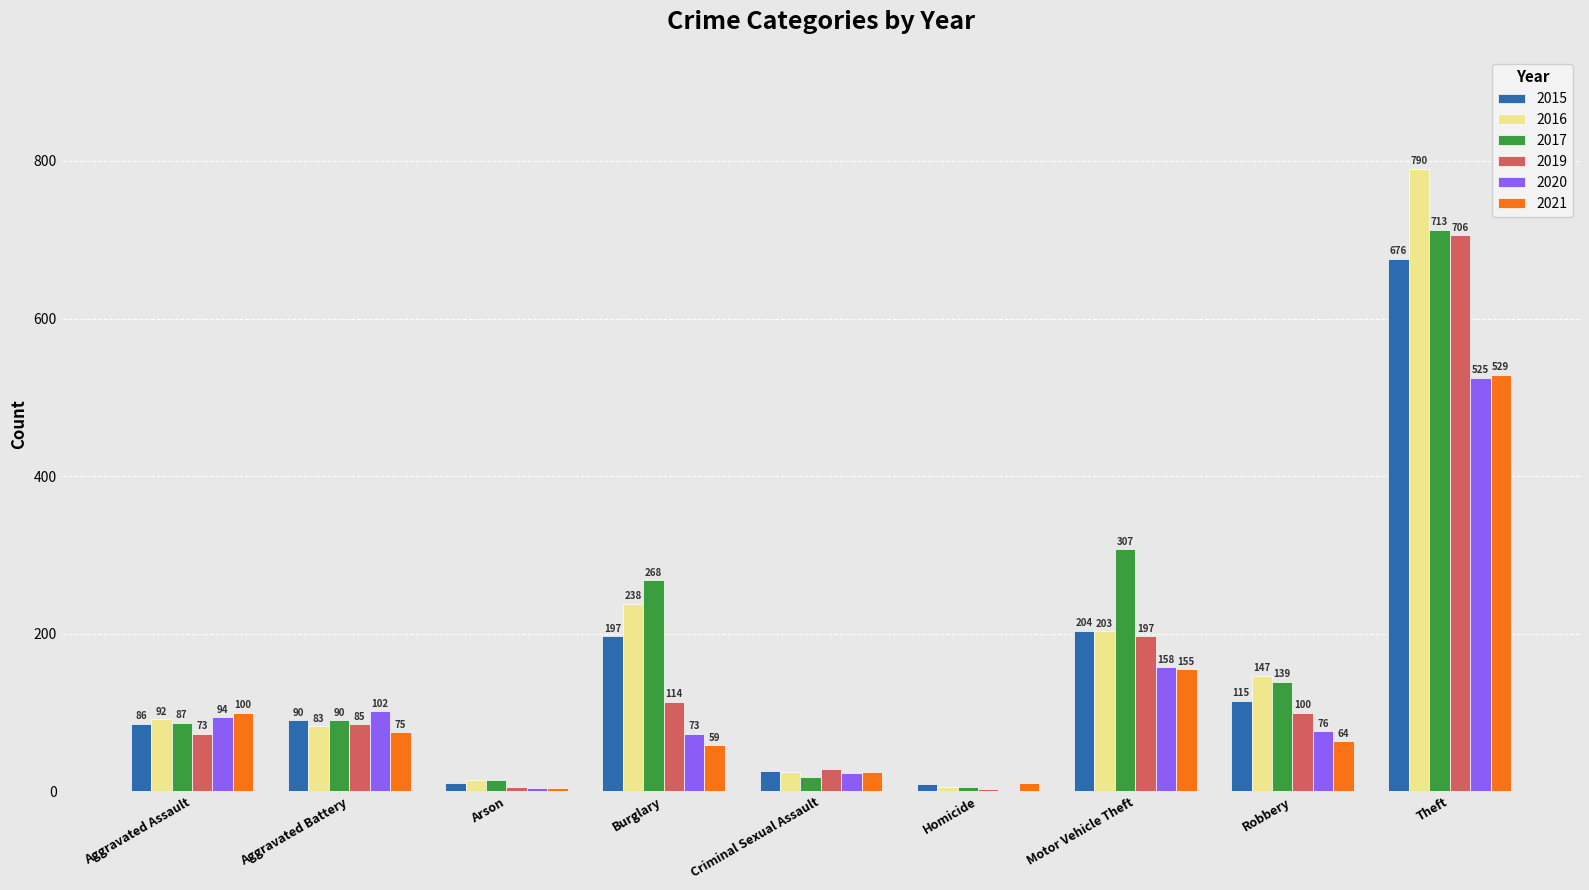

The 2017 series shows 139 at Robbery. True or false?

True